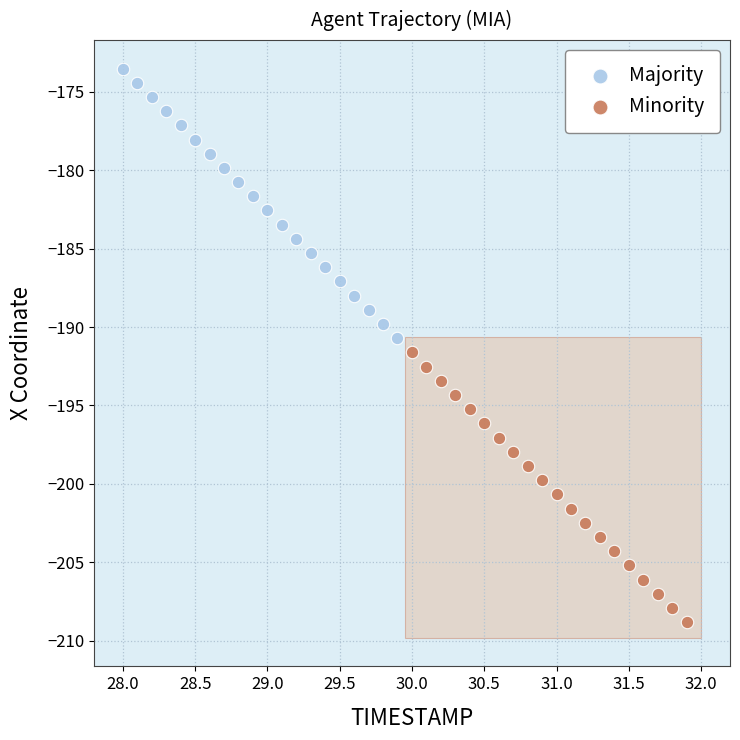

Which series contains the lowest Y value?

Minority